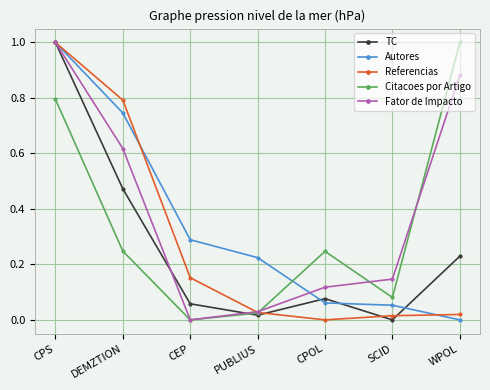

How many data points in TC are above 0?

6